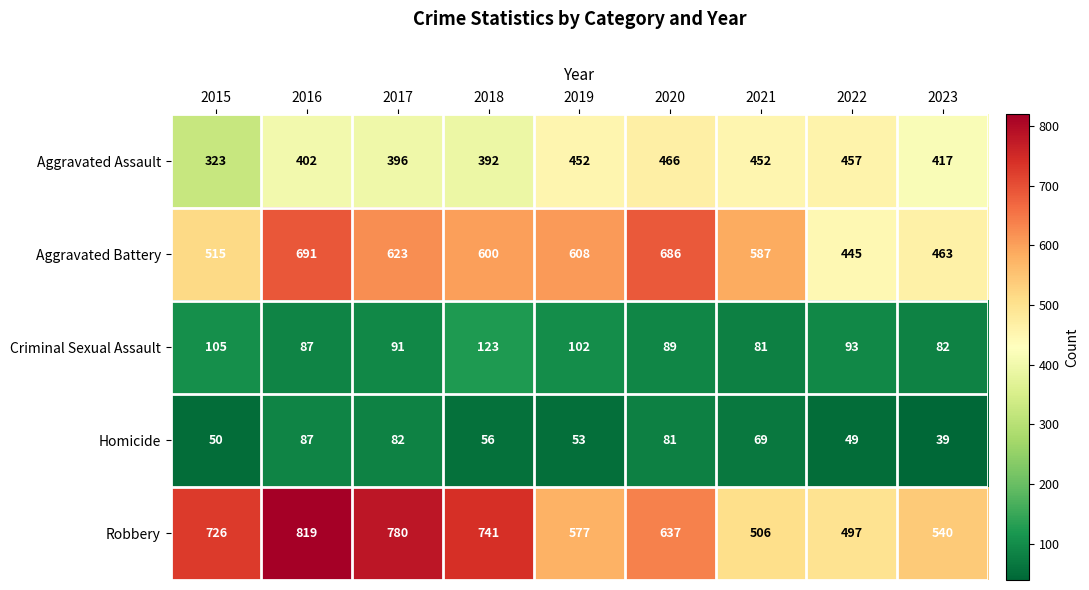

What is the spread (max minus min) of values at 2023?

501